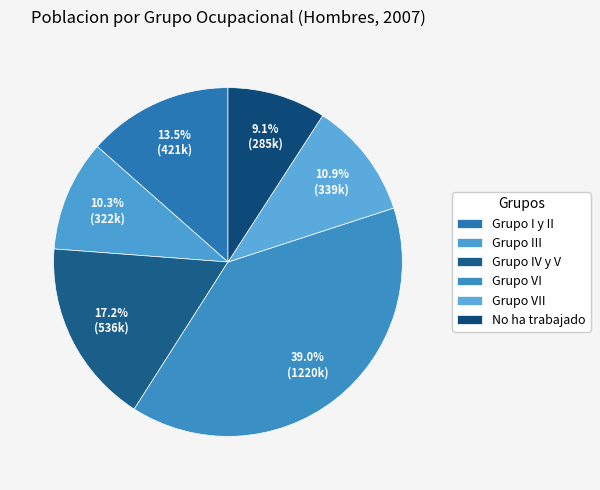

What percentage is the No ha trabajado slice, to the nearest percent?

9%